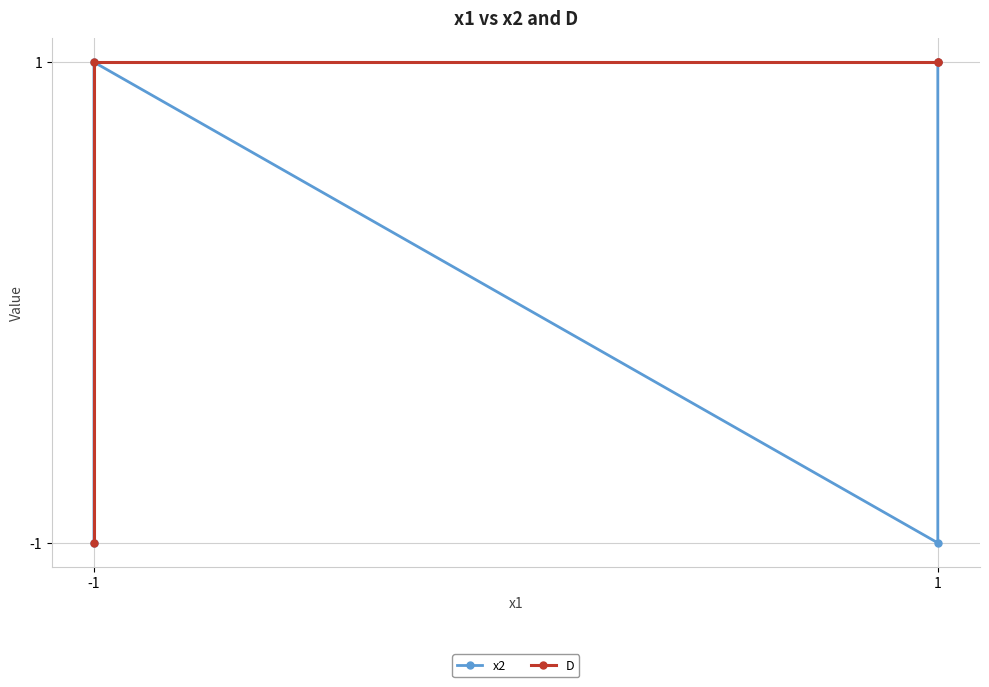

What is the value of the D point at the 2nd from the left?

1